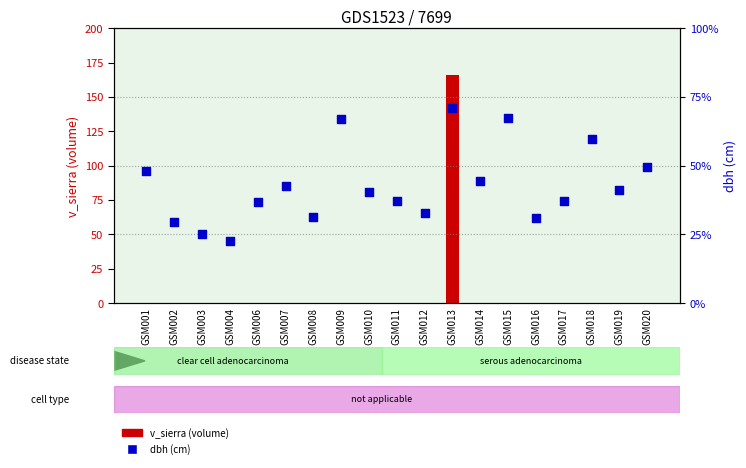

At which category is the sum across all series the highest?

GSM013